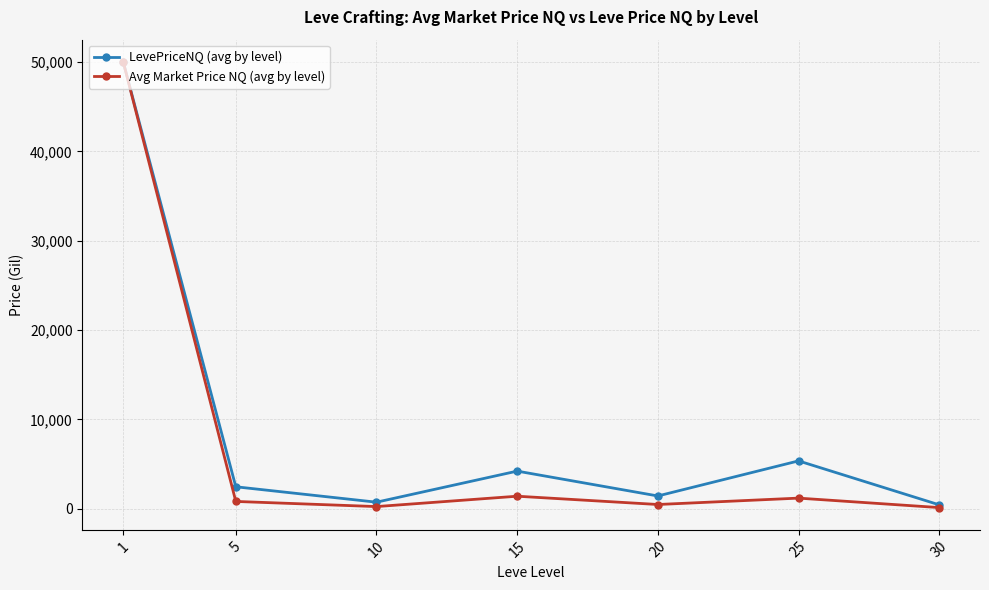

True or false: LevePriceNQ (avg by level) has a value of 4214.1 at 15.

True